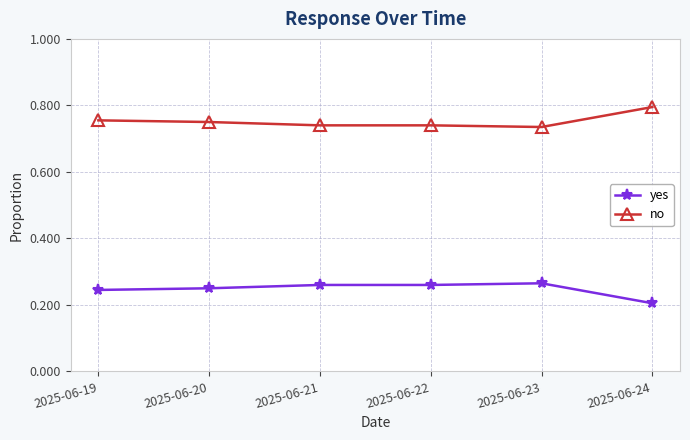

What is the difference between the highest and lowest values at 2025-06-23?

0.5